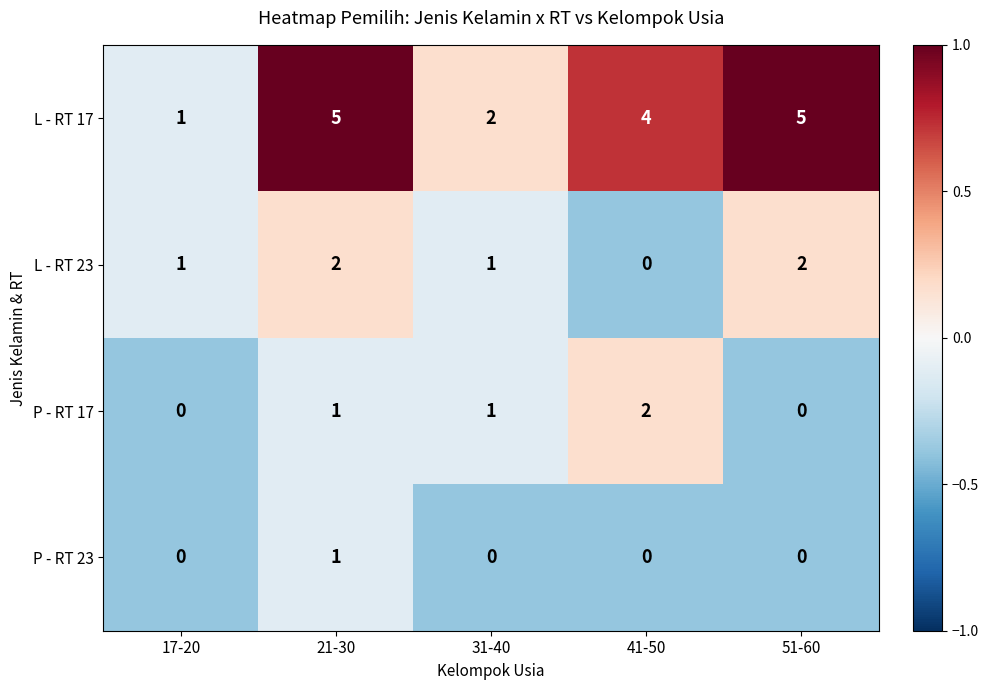

How many data points in L - RT 17 are less than 4?

2